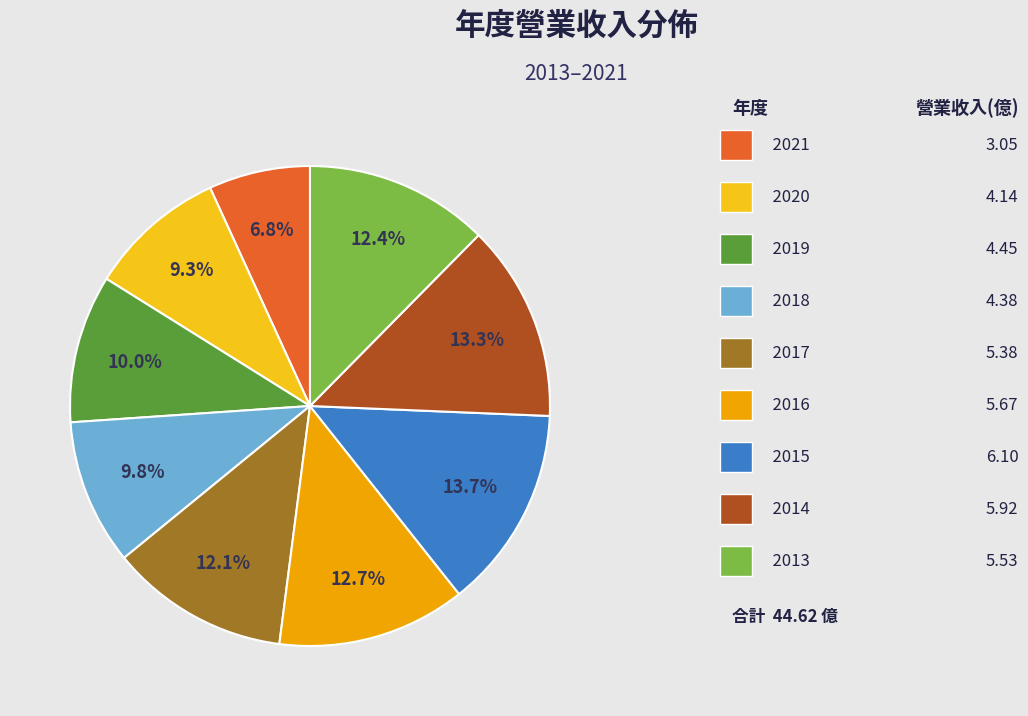

Is there any slice that represents more than half of the pie?

No